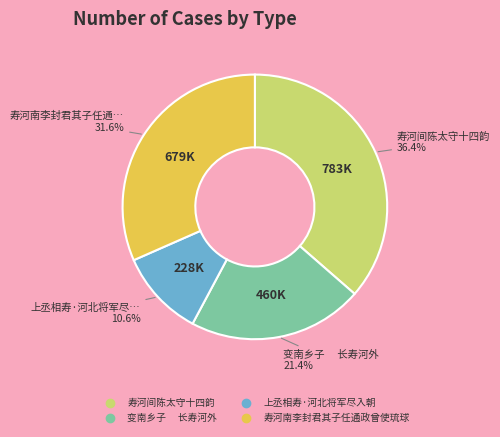

Rank the categories by value from highest to lowest.

寿河间陈太守十四韵, 寿河南李封君其子任通政曾使琉球, 变南乡子 长寿河外, 上丞相寿·河北将军尽入朝